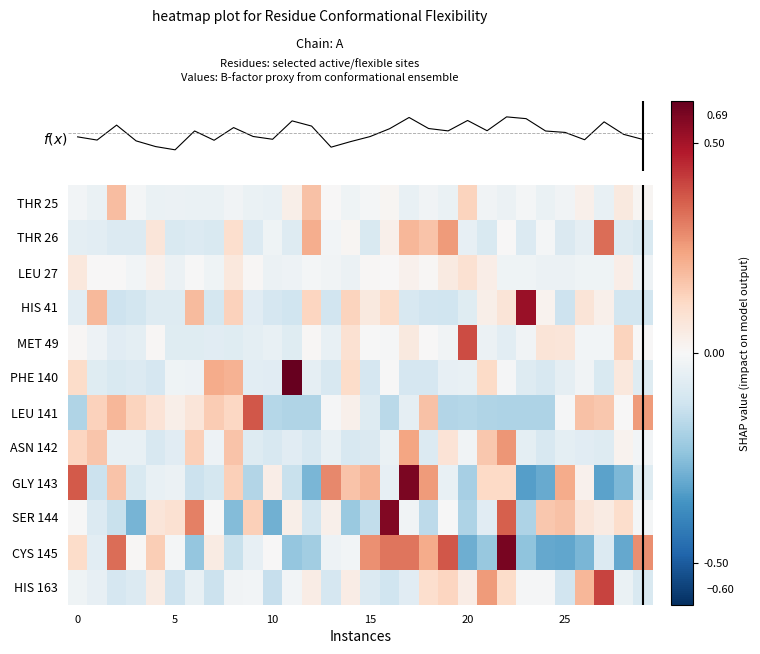

Which series has the largest range (max minus min)?

GLY 143